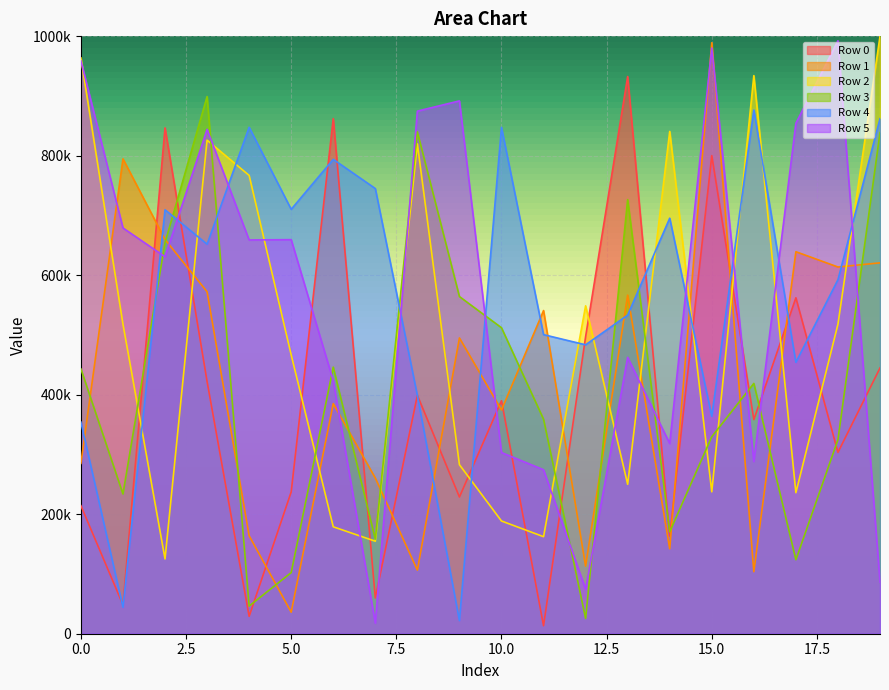

Which series ends up on top after the final intersection of Row 2 and Row 4?

Row 2